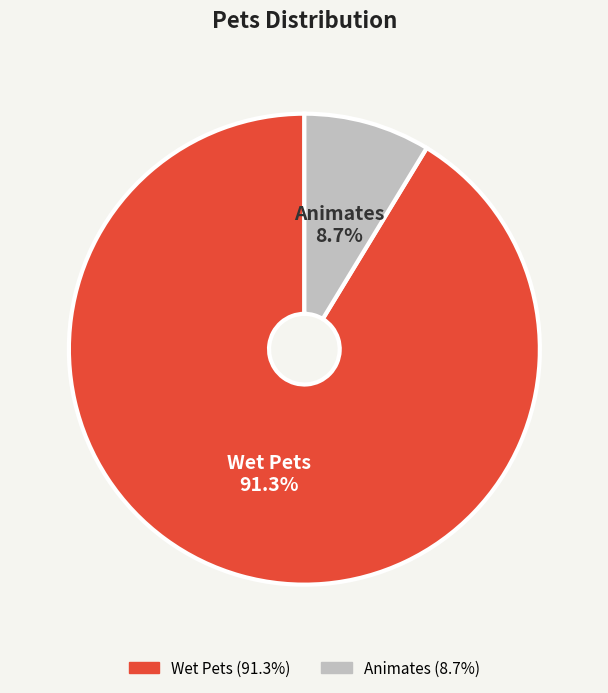

What is the largest slice in the pie chart?

Wet Pets